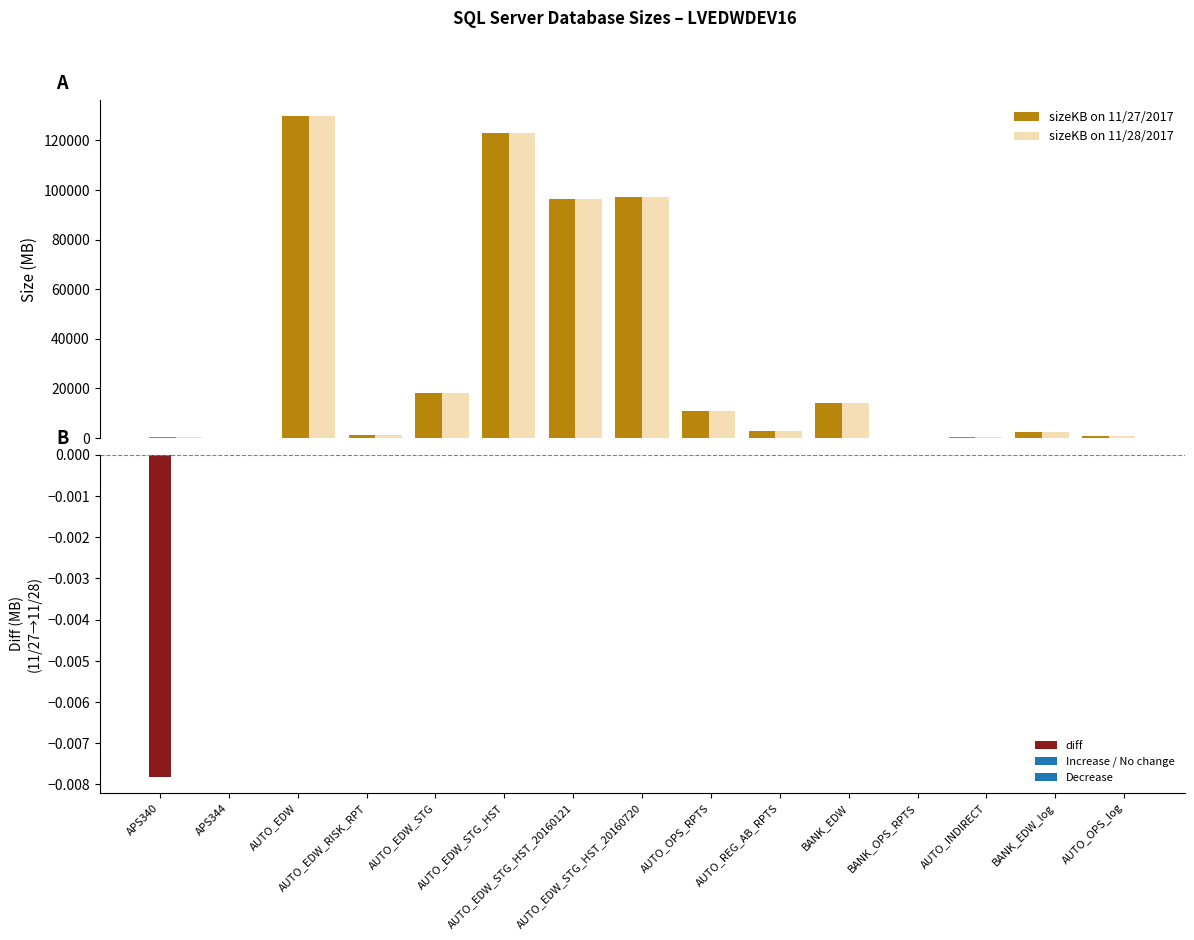

True or false: diff has a value of 0.0 at AUTO_EDW_STG_HST.

False